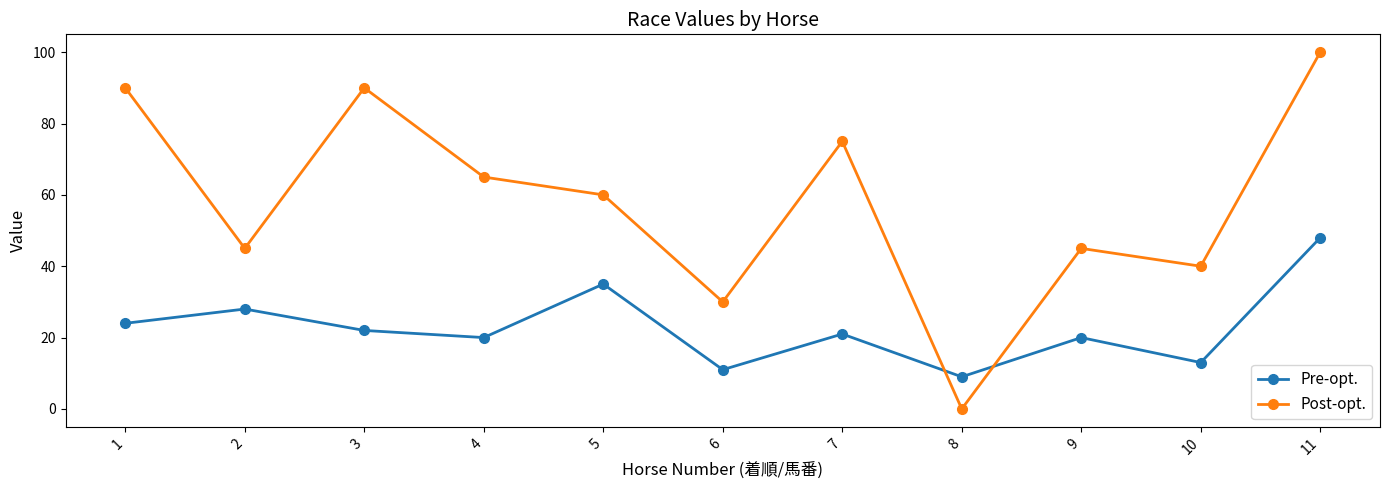

Reading left to right, list all the values displayed in this chart.

Pre-opt.: 24	28	22	20	35	11	21	9	20	13	48
Post-opt.: 90	45	90	65	60	30	75	0	45	40	100